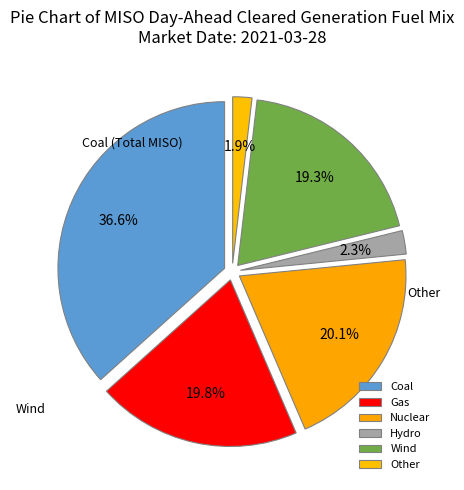

The Other slice represents 2% of the pie. True or false?

True